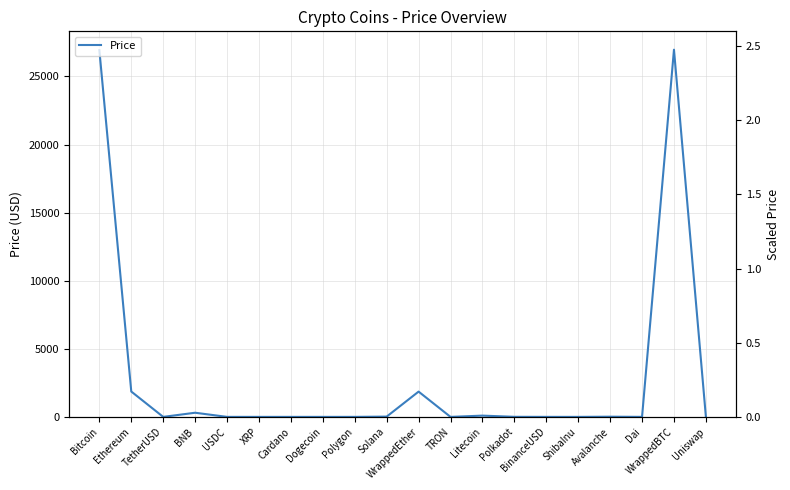

How many values are below 5?

10